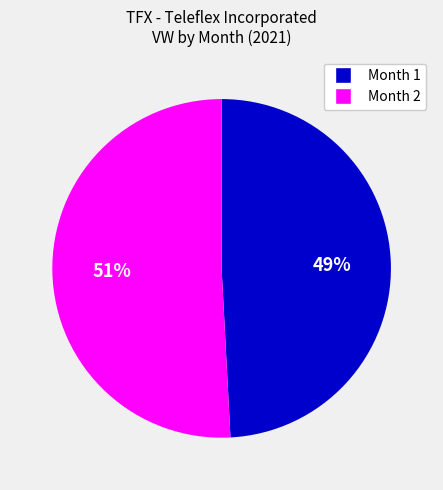

Which slice is the largest?

Month 2